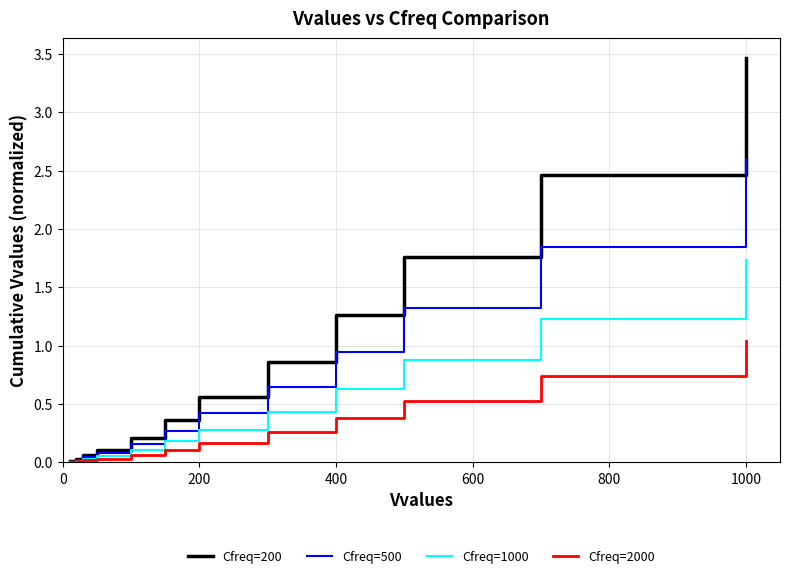

List the series in order of their overall mean, lowest first.

Cfreq=2000, Cfreq=1000, Cfreq=500, Cfreq=200